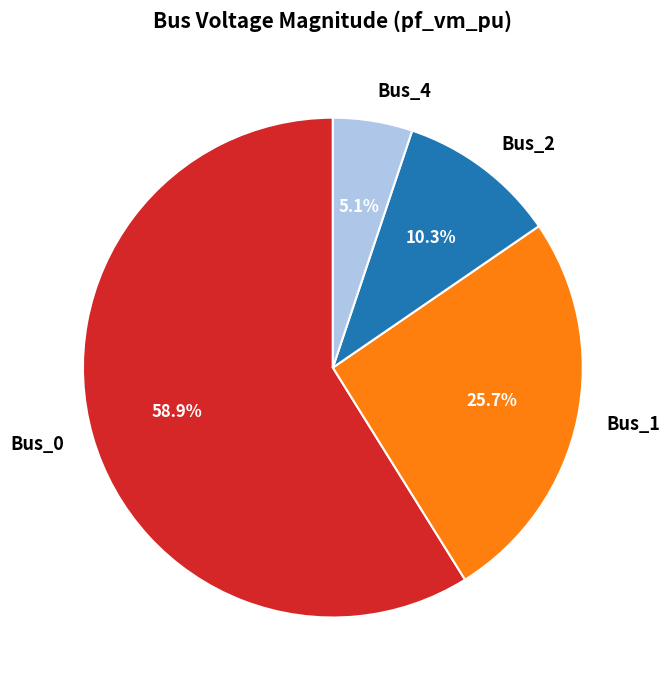

How many segments does this pie chart have?

4